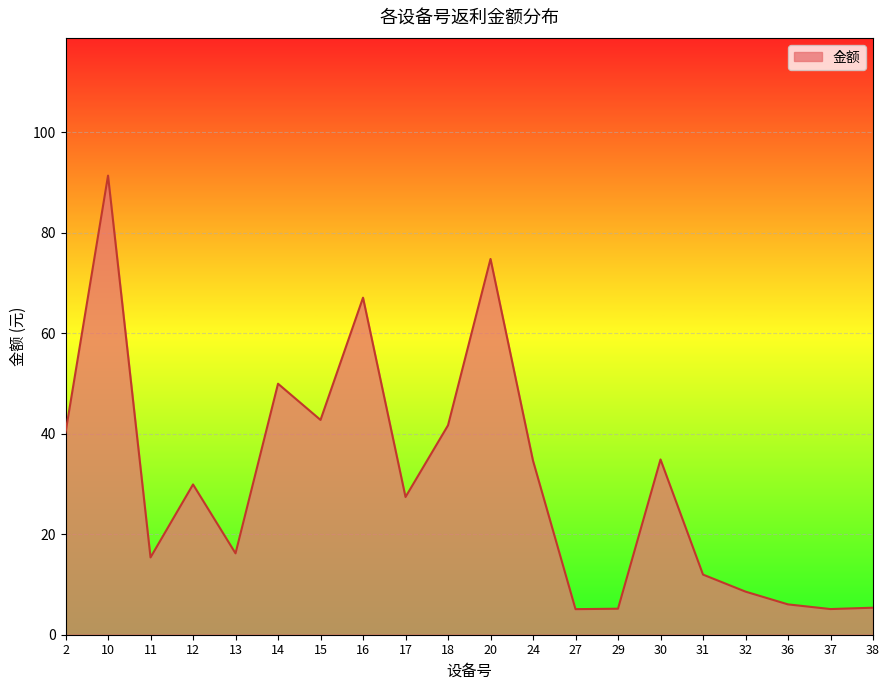

Which label corresponds to the largest value in the chart?

10